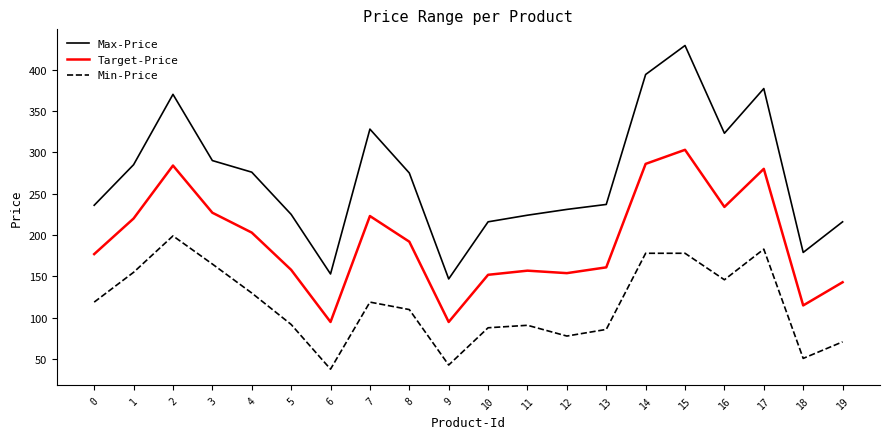

True or false: Target-Price and Min-Price cross at least once.

False